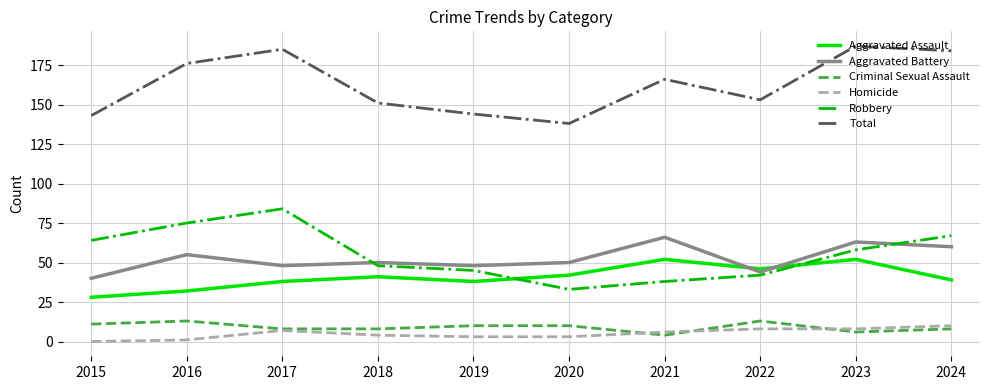

What is the highest value of the Robbery series?

84